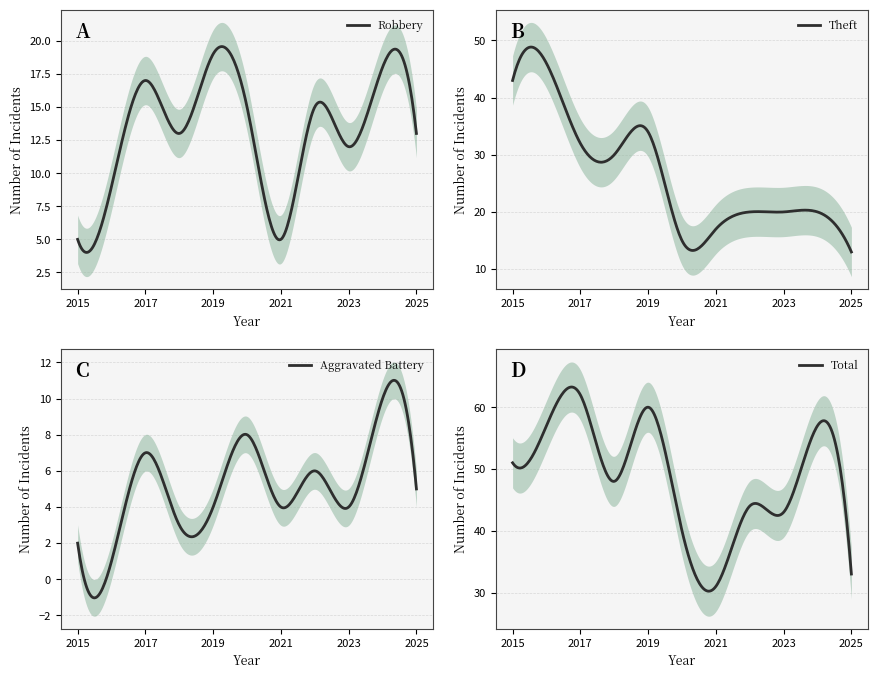

Which series changed the most between 2017 and 2023?

Total